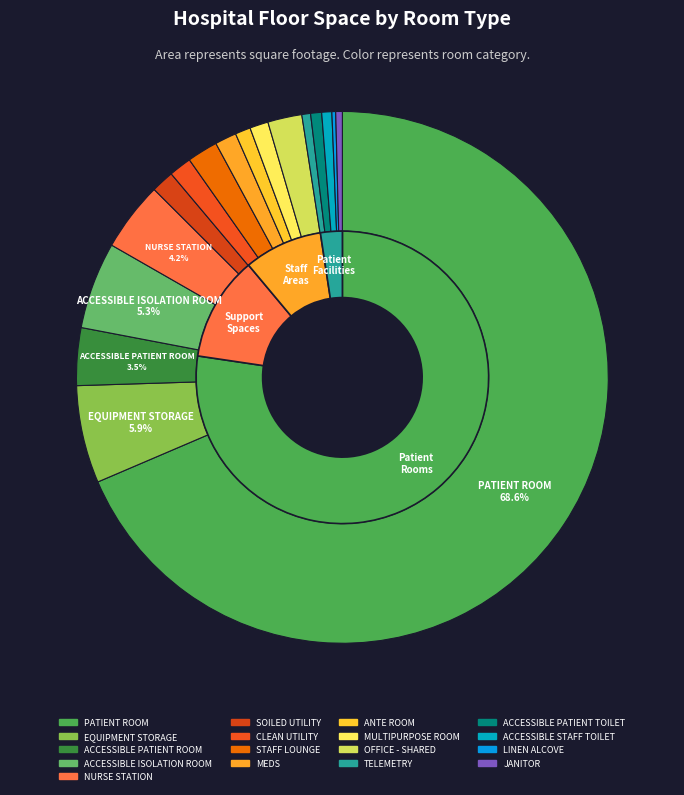

Combined, what portion of the pie is CLEAN UTILITY and EQUIPMENT STORAGE?

7.3%